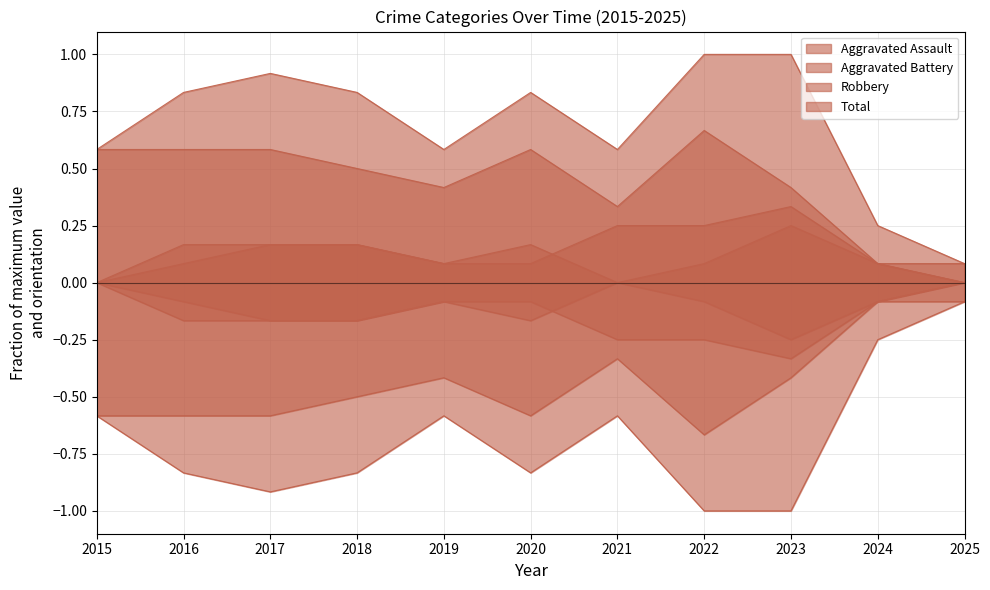

Count the Robbery values in the range 0 to 1.

11